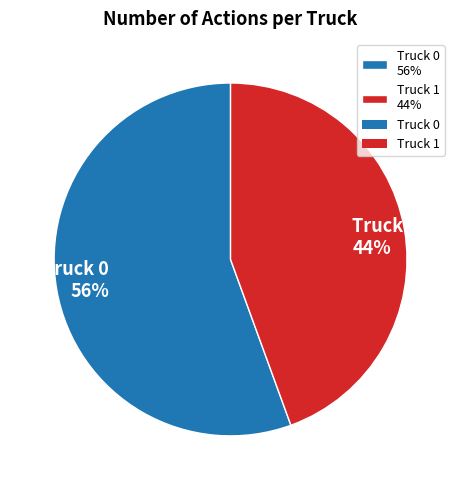

What is the smallest slice in the pie chart?

Truck 1